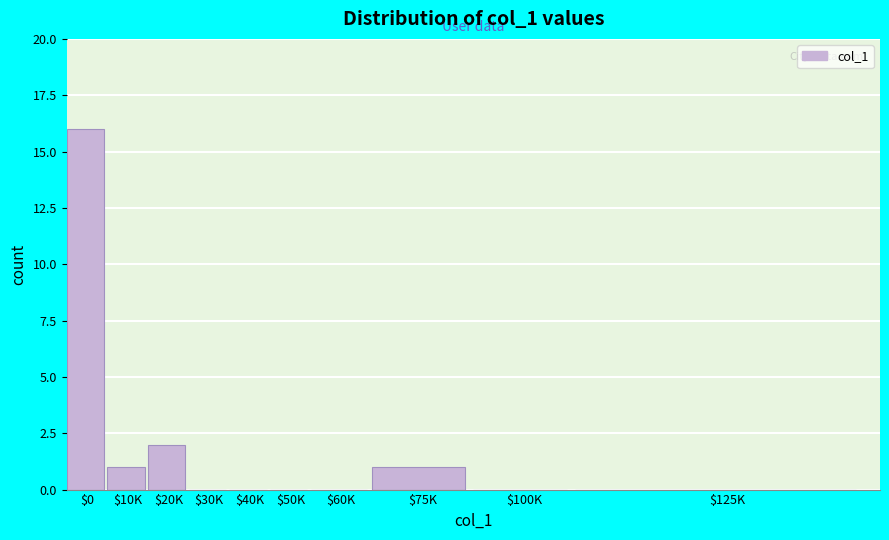

What is the greatest value displayed?

16